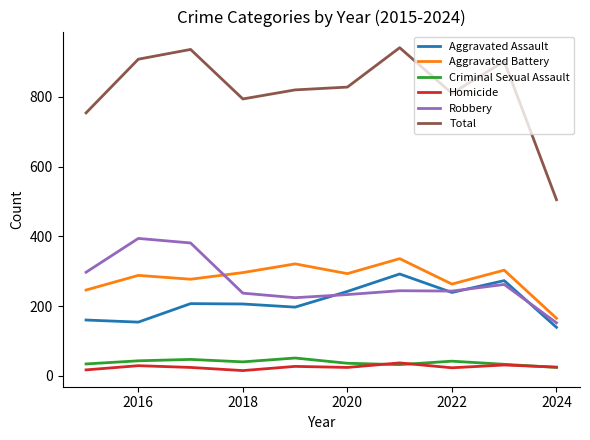

Count the number of categories in the chart.

10